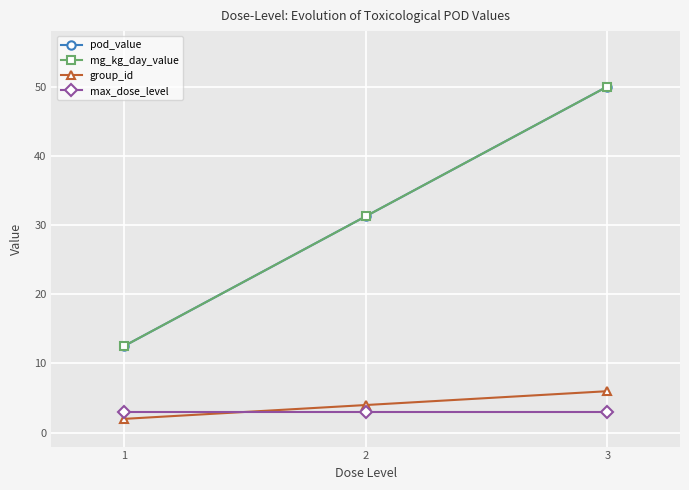

Reading left to right, extract all data points from this chart.

pod_value: 1=12.5	2=31.2	3=50.0
mg_kg_day_value: 1=12.5	2=31.2	3=50.0
group_id: 1=2.0	2=4.0	3=6.0
max_dose_level: 1=3.0	2=3.0	3=3.0